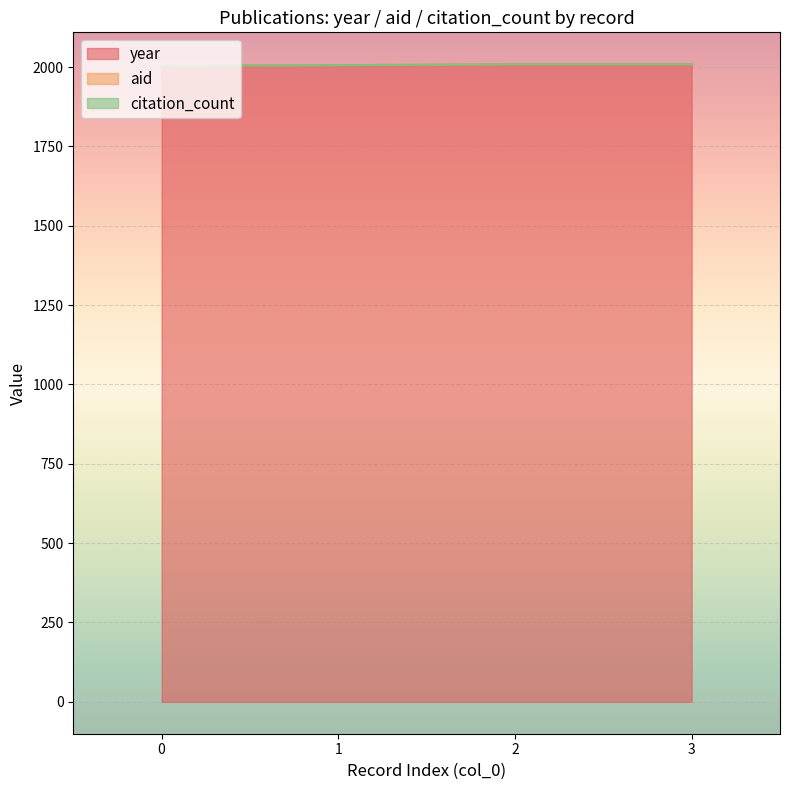

Reading left to right, extract all data points from this chart.

year: 0=2003	1=2005	2=2008	3=2008
aid: 0=1	1=1	2=1	3=1
citation_count: 0=0	1=0	2=0	3=0